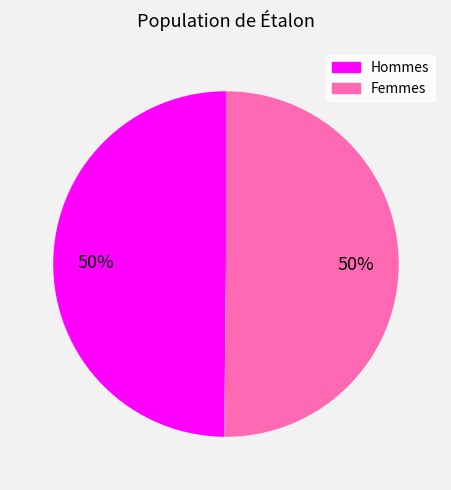

To the nearest percent, what is the average slice percentage?

50%